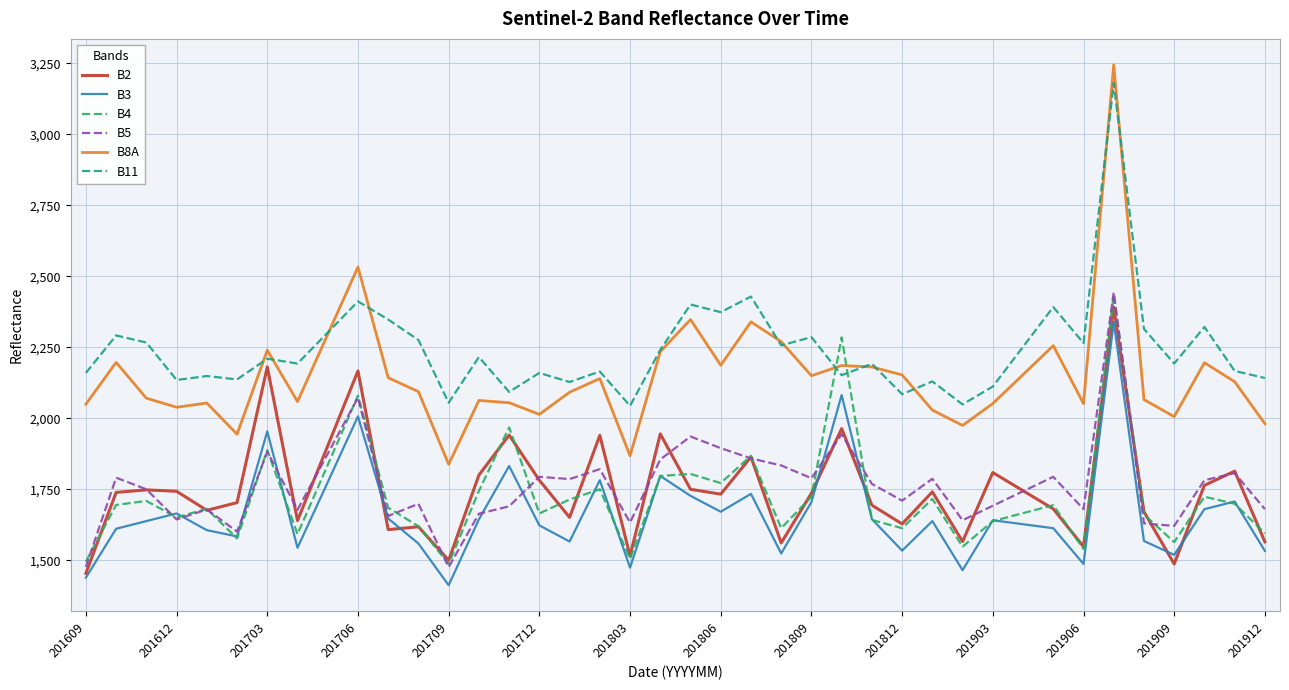

Is this an area chart (filled region under the line)?

No